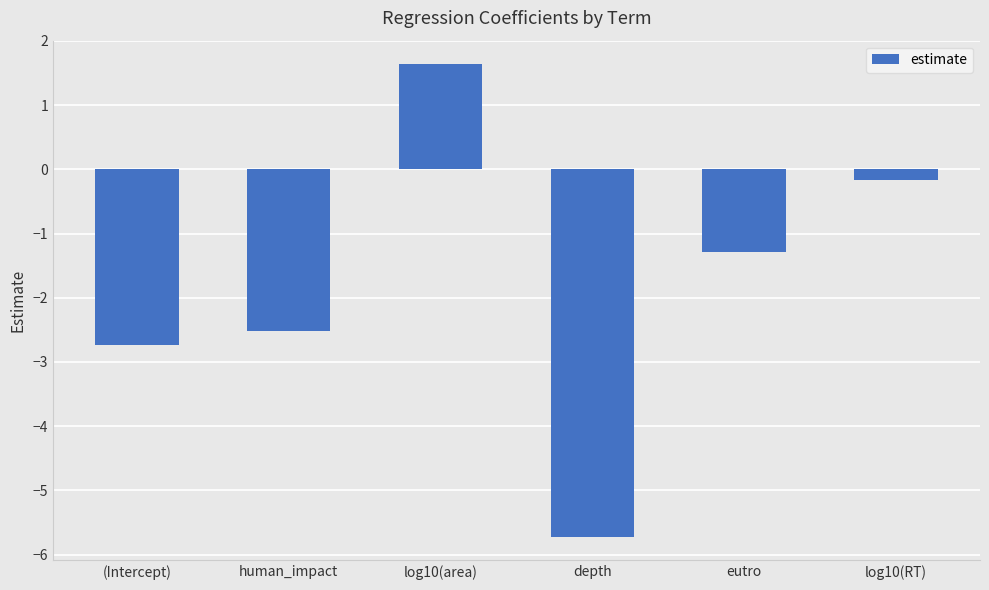

Reading right to left, extract all data points from this chart.

log10(RT)=-0.2	eutro=-1.3	depth=-5.7	log10(area)=1.6	human_impact=-2.5	(Intercept)=-2.7